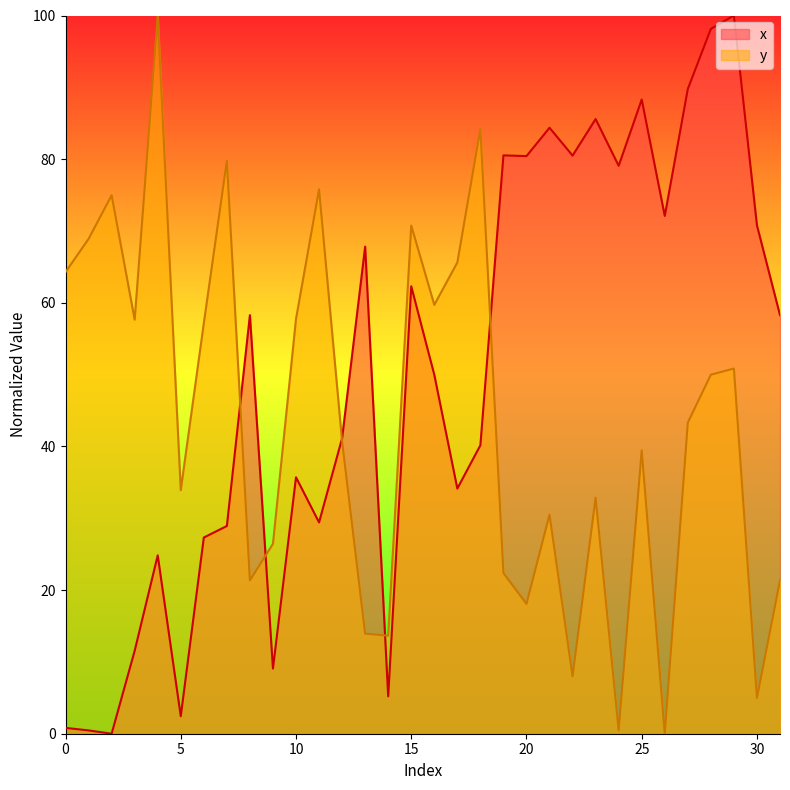

What is the value of the y point at the 3rd from the left?

75.0